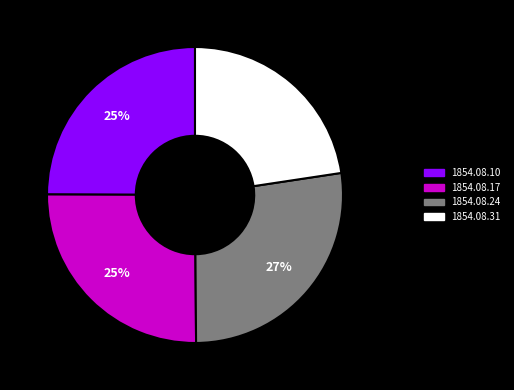

Which category has the smallest portion of the pie?

1854.08.31